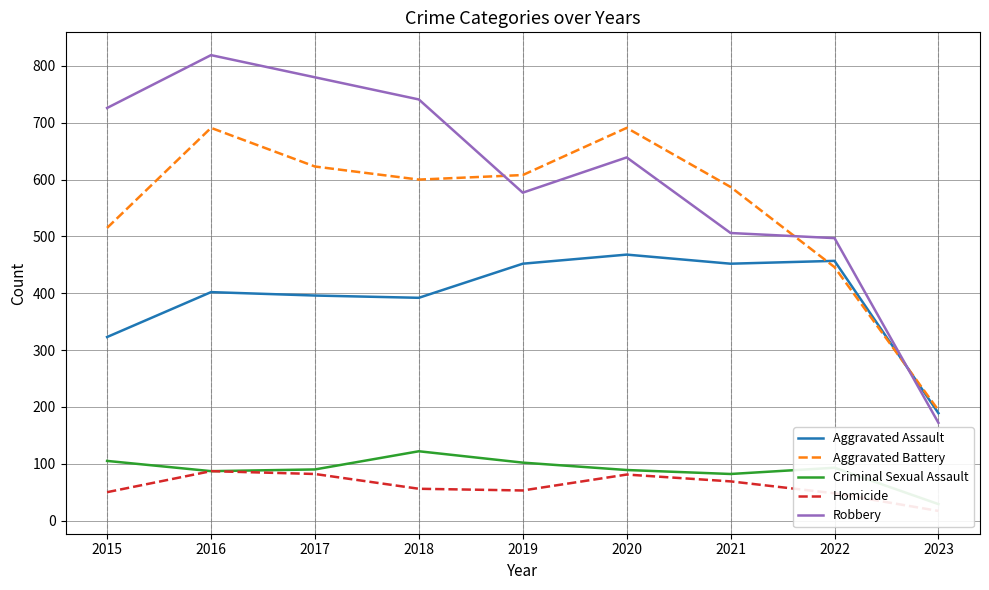

What is the value of the Aggravated Assault point at the 1st from the left?

323